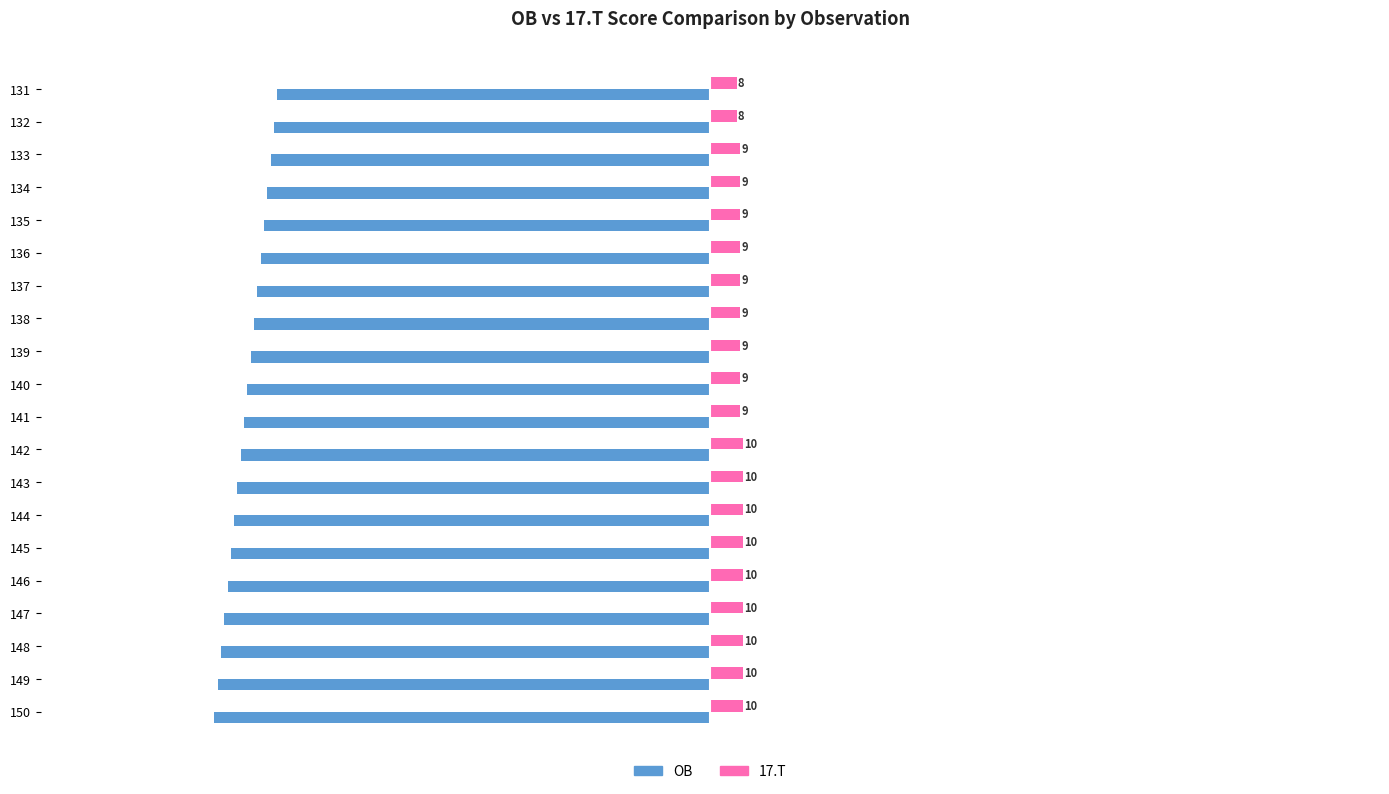

At which category does the chart reach its minimum across all series?

150